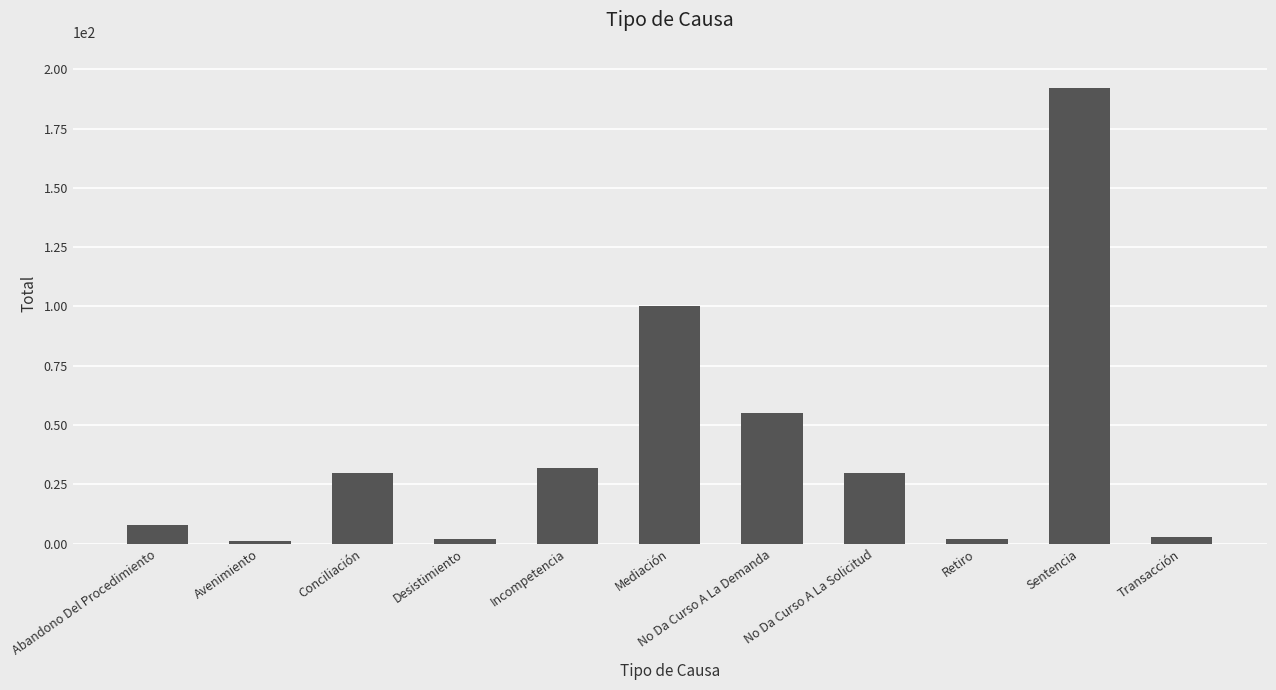

What is the change in value from Abandono Del Procedimiento to Avenimiento?

-7